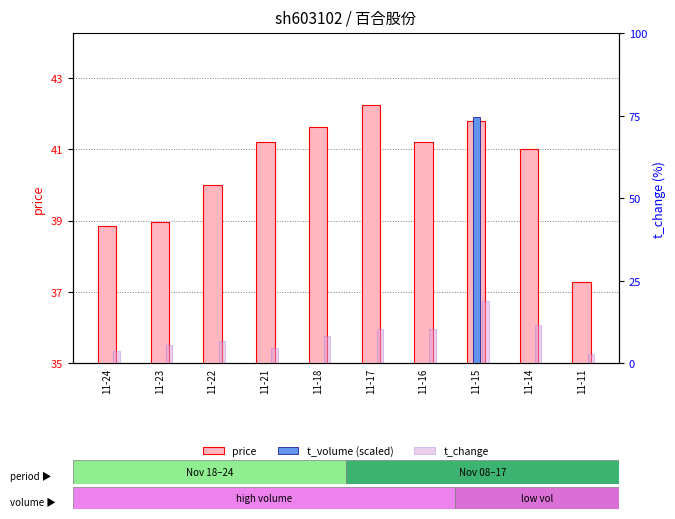

Is it true that price equals 70.7 at 11-15?

False